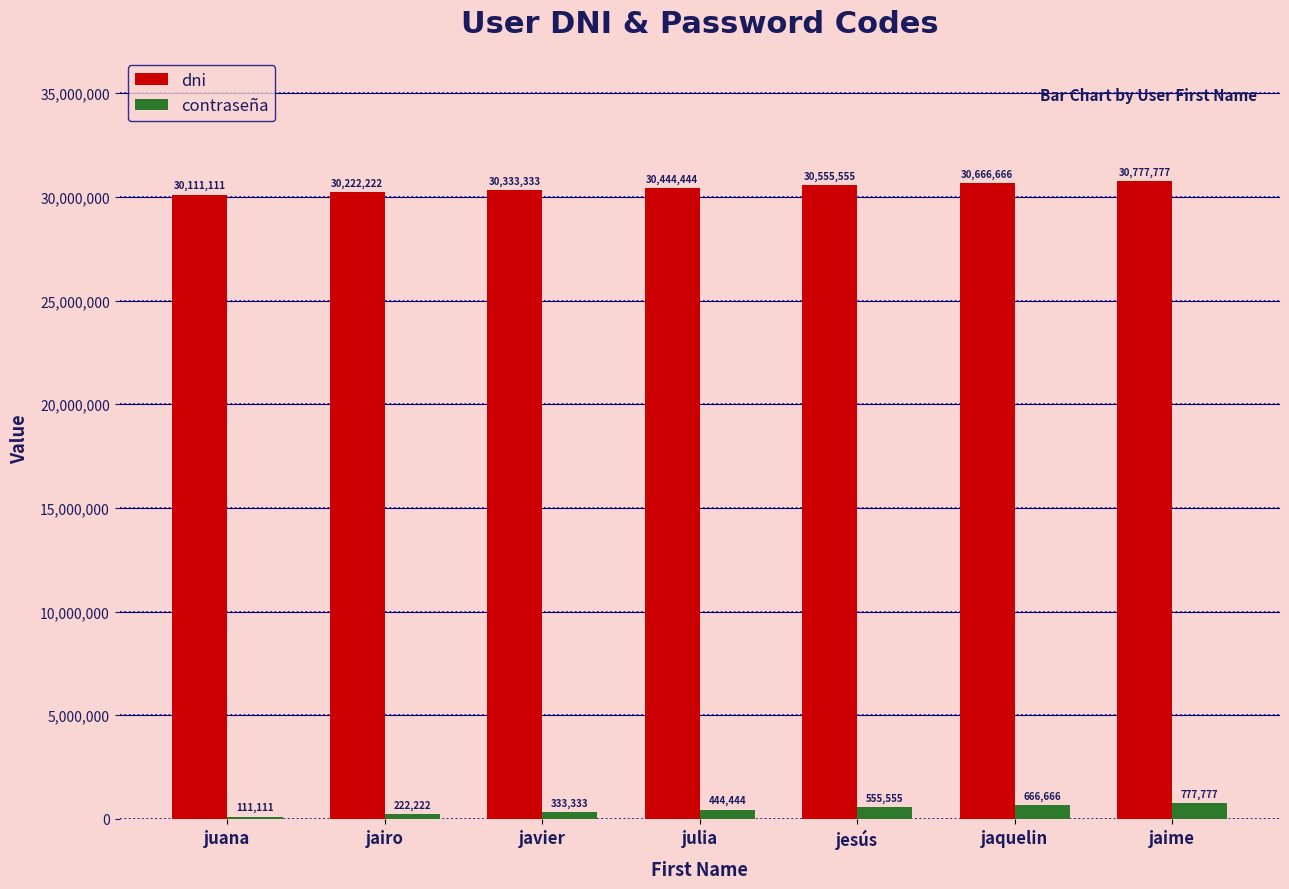

What is the difference between the maximum and minimum values in the contraseña series?

666666